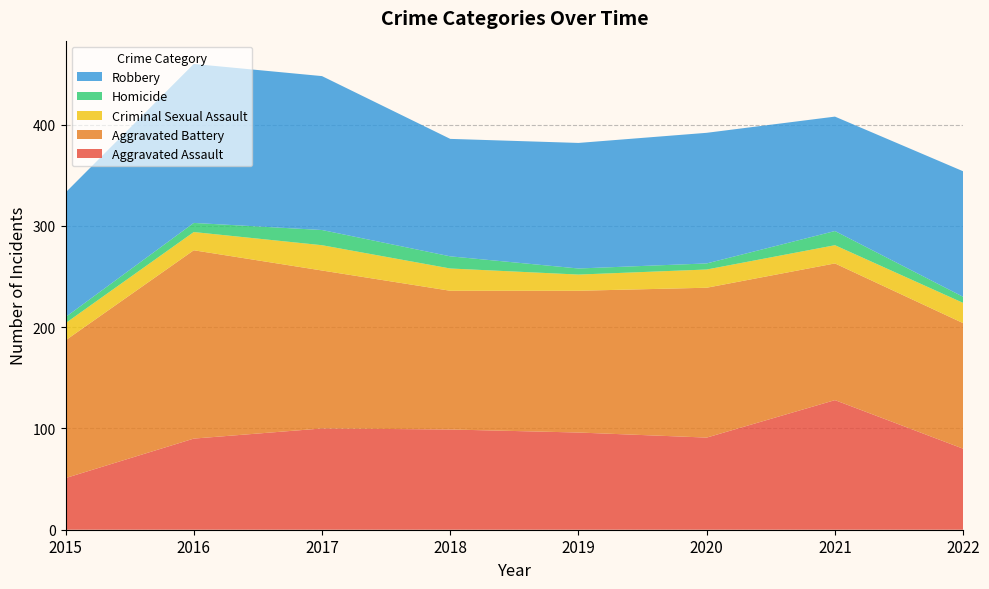

Reading right to left, transcribe all the data shown in this chart.

Aggravated Assault: 80	128	91	96	99	100	90	51
Aggravated Battery: 124	135	148	140	137	156	186	136
Criminal Sexual Assault: 20	18	18	16	22	25	18	17
Homicide: 6	14	6	6	12	15	9	6
Robbery: 124	113	129	124	116	152	157	123